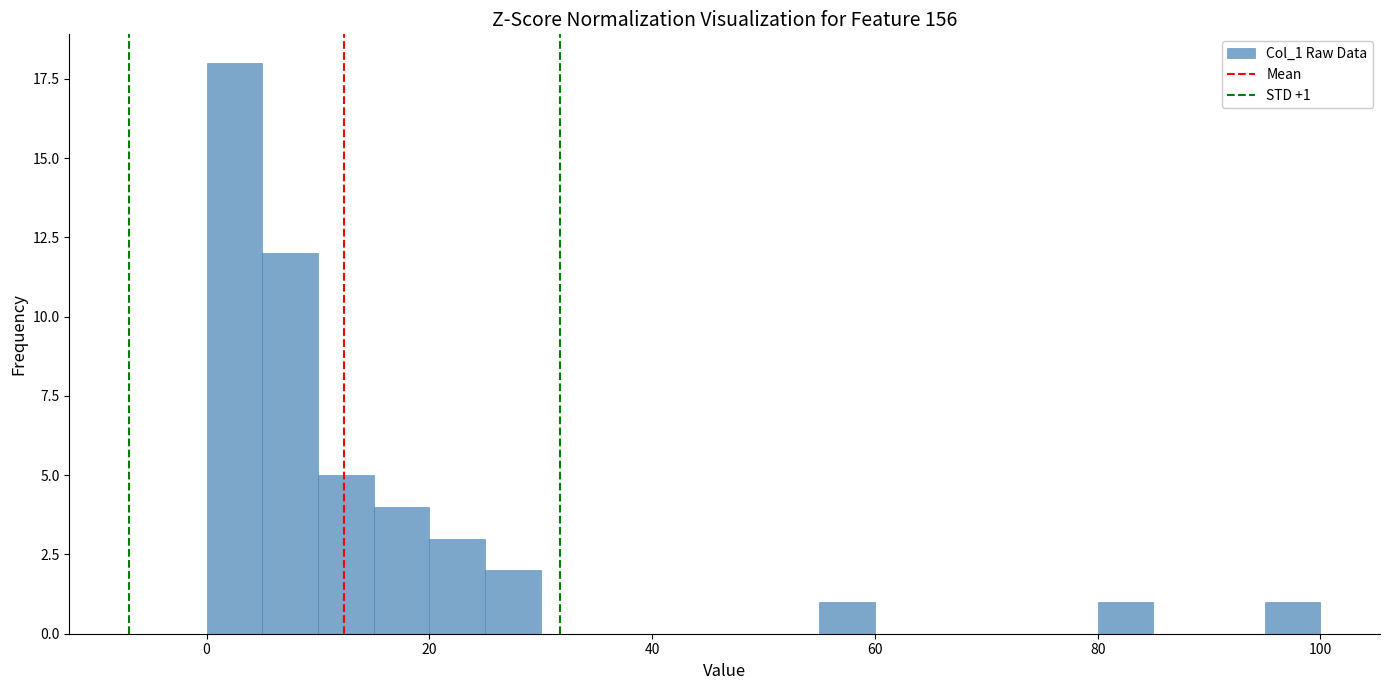

Around what value on the x-axis is the tallest bar? Give the approximate position of its centre, as read against the axis.

2